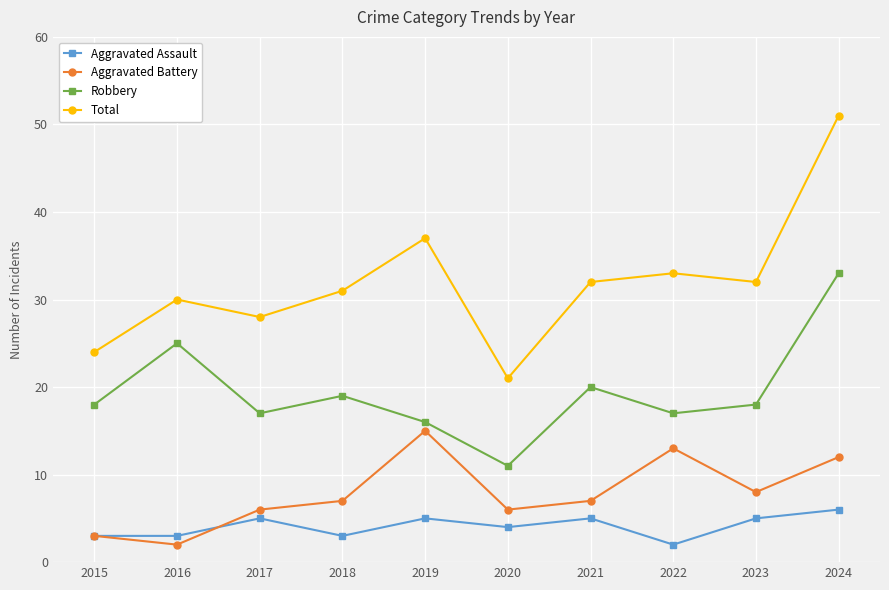

Where is the first local maximum for Total?

2016